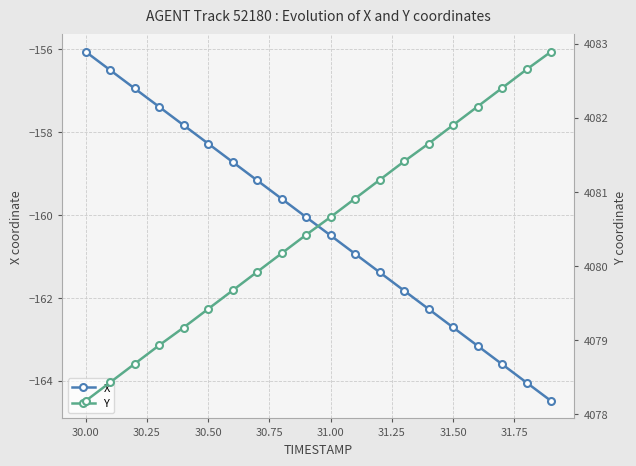

Is it true that X equals -210.3 at 30.00?

False